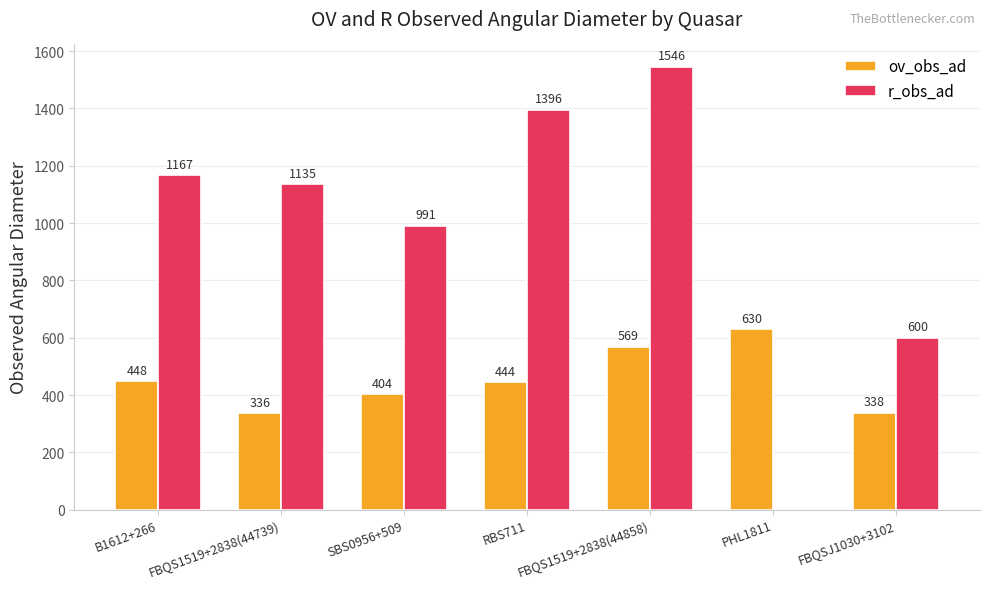

What is the maximum value for r_obs_ad?

1546